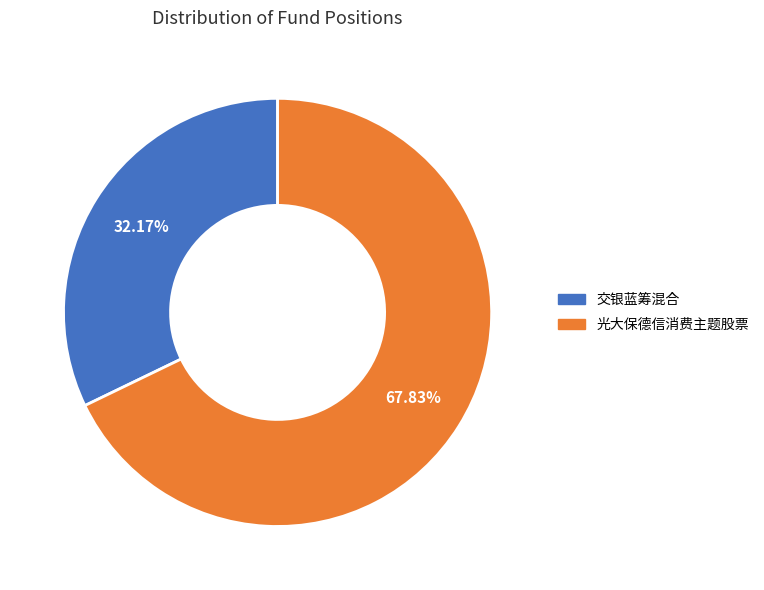

Is it true that 光大保德信消费主题股票 is 63% of the pie?

False